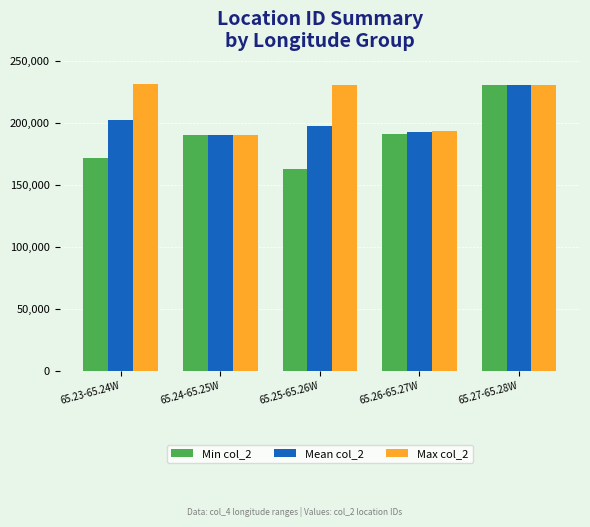

What are all the series names shown in the legend?

Min col_2, Mean col_2, Max col_2